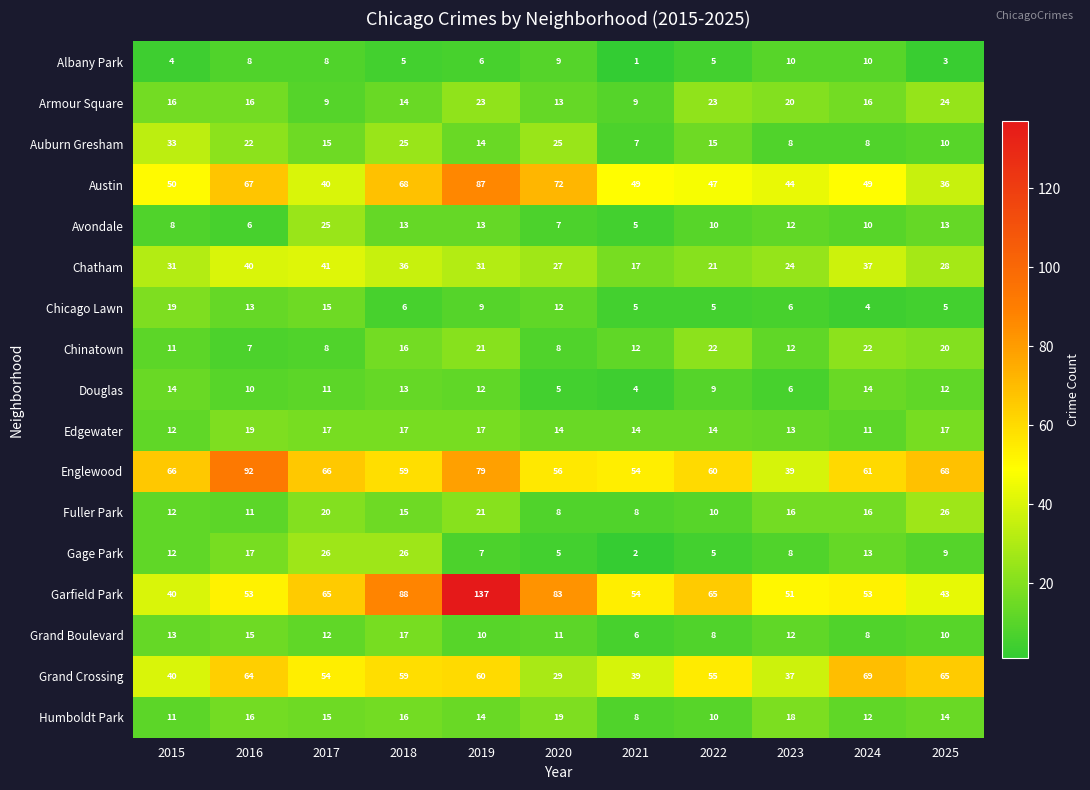

At which category is the sum across all series the highest?

2019